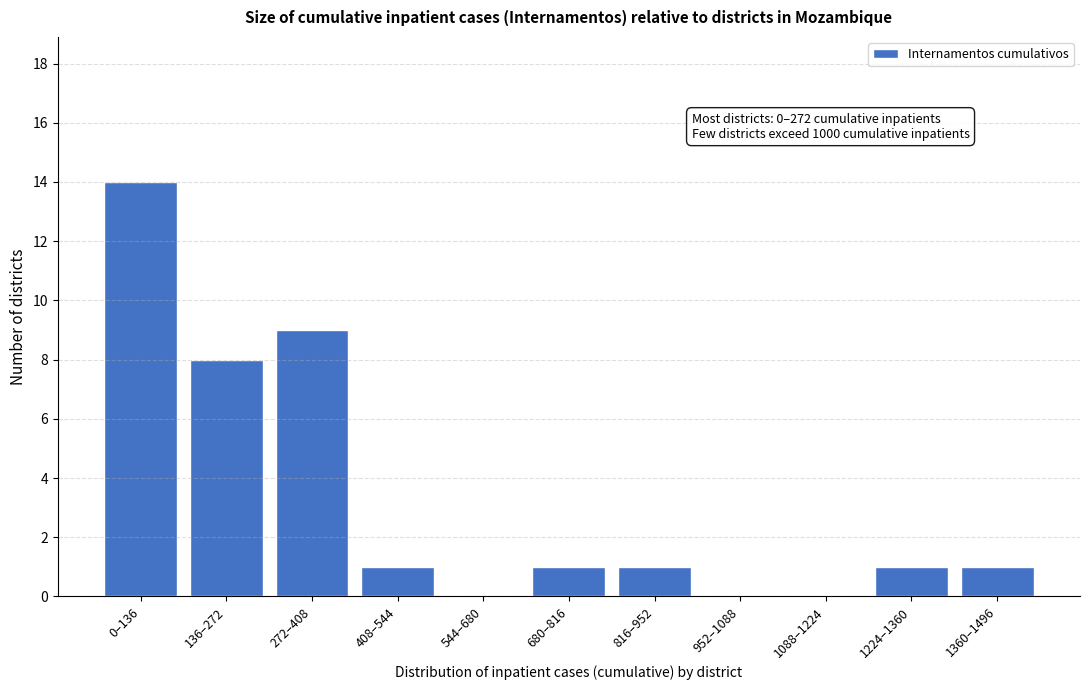

Reading left to right, list all the values displayed in this chart.

0–136=14	136–272=8	272–408=9	408–544=1	544–680=0	680–816=1	816–952=1	952–1088=0	1088–1224=0	1224–1360=1	1360–1496=1